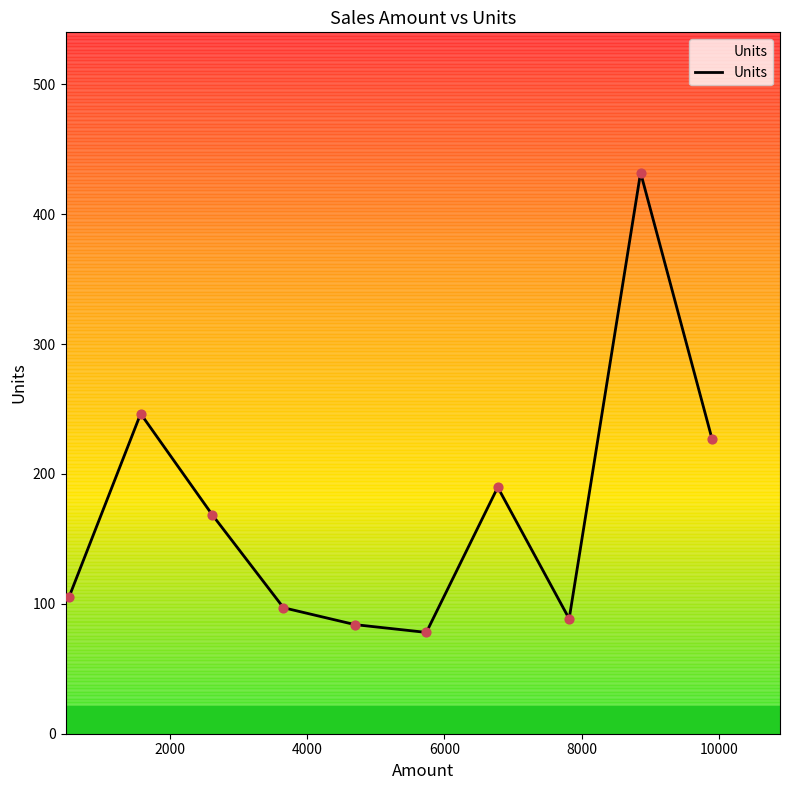

What is the difference between the maximum and minimum values?

354.0